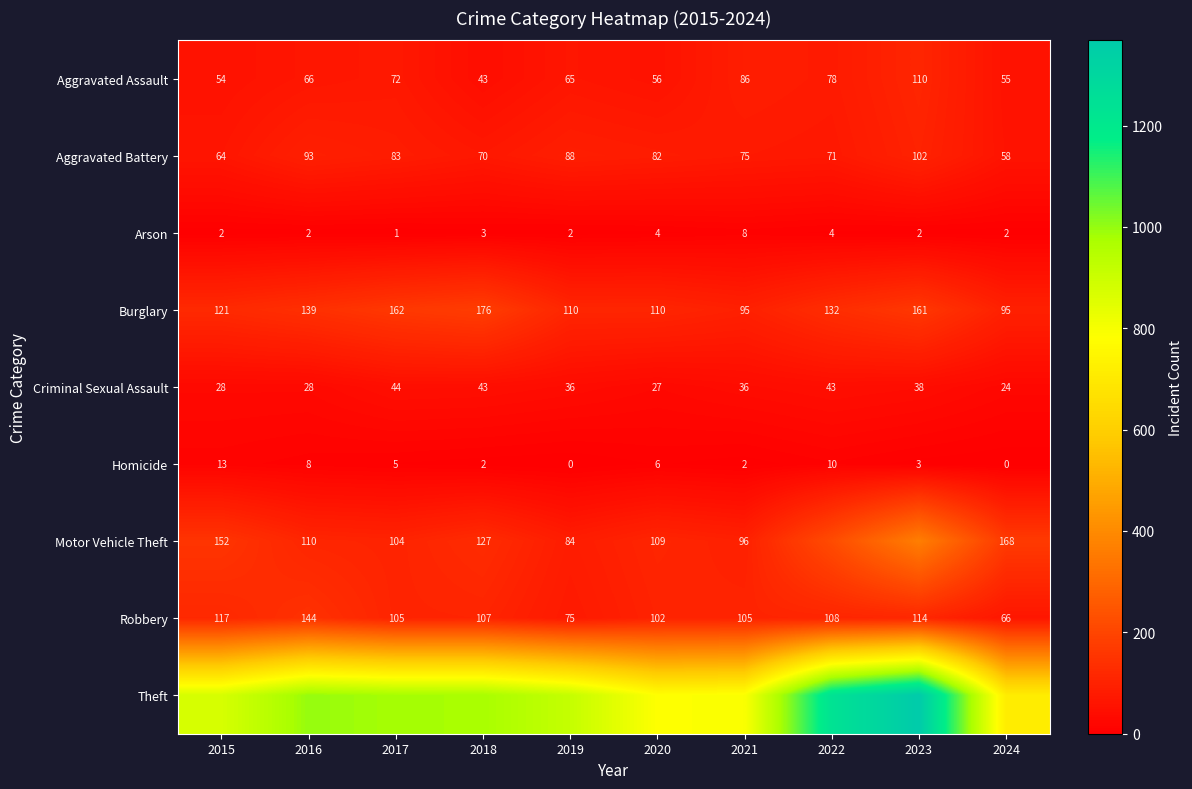

What is the average value of the Criminal Sexual Assault series?

35